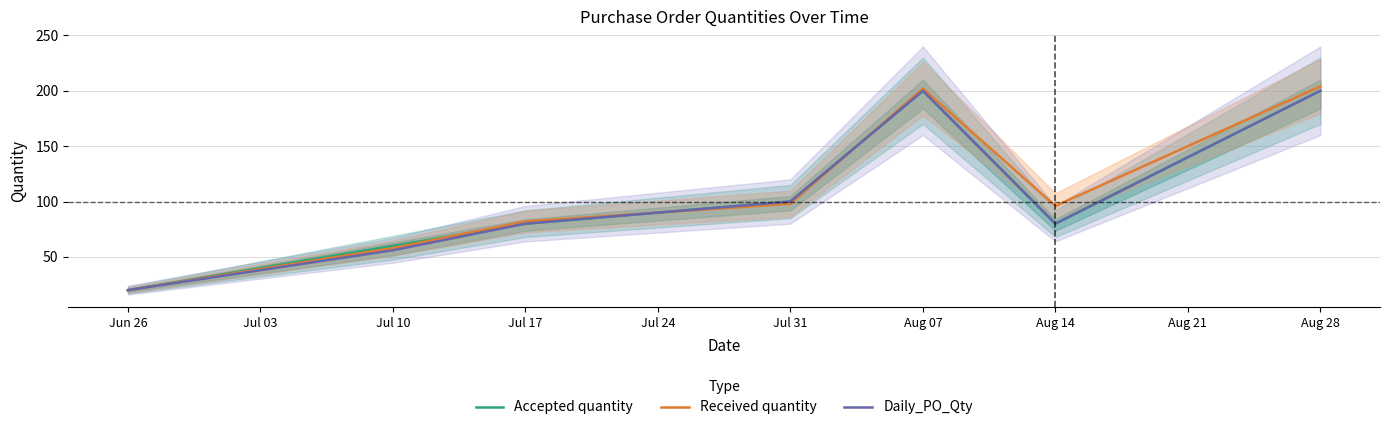

What is the approximate value of Accepted quantity at Jul 10, to the nearest 50?

50